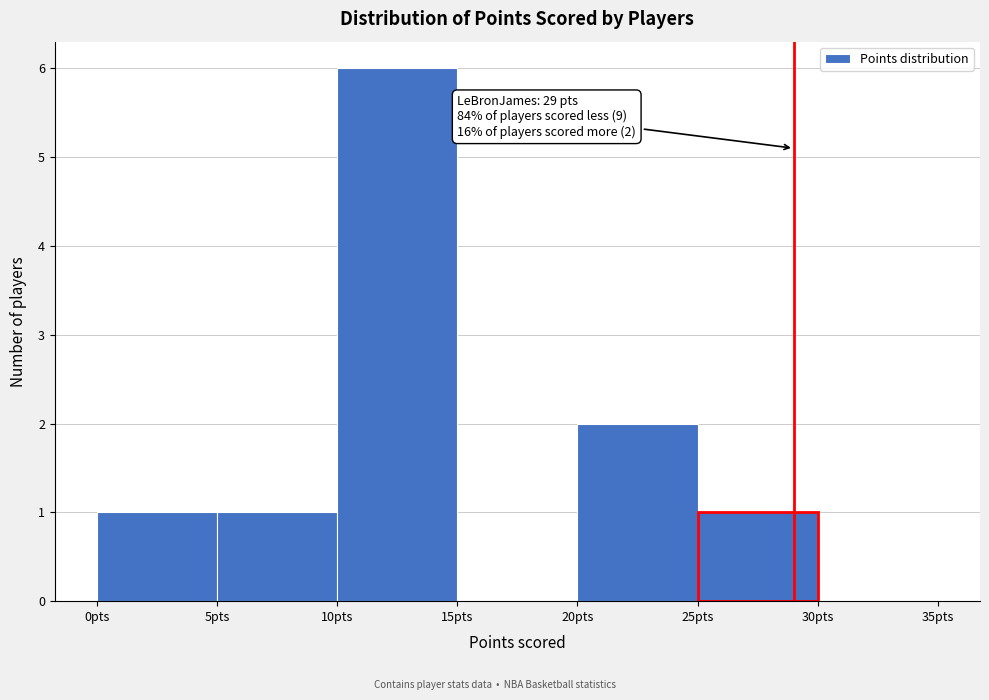

Which range on the x-axis has the tallest bar?

10 to 15